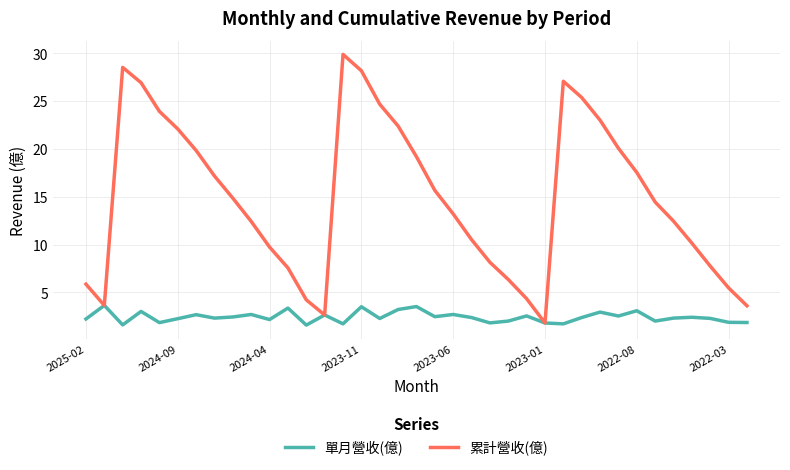

Which series has the largest range (max minus min)?

累計營收(億)